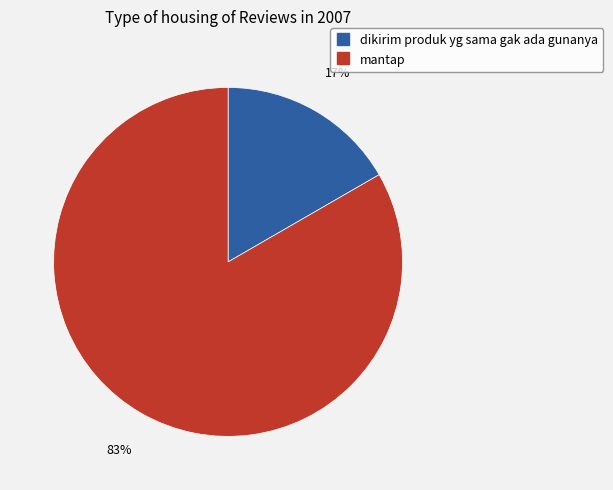

The dikirim produk yg sama gak ada gunanya slice represents 4% of the pie. True or false?

False